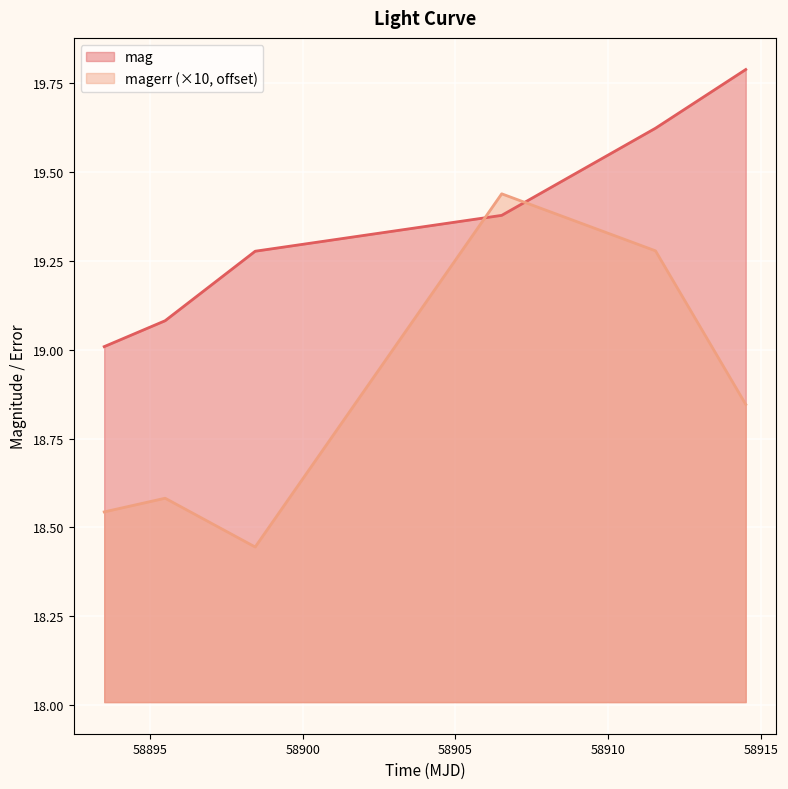

What is the value of the magerr point at the 5th from the left?

19.3